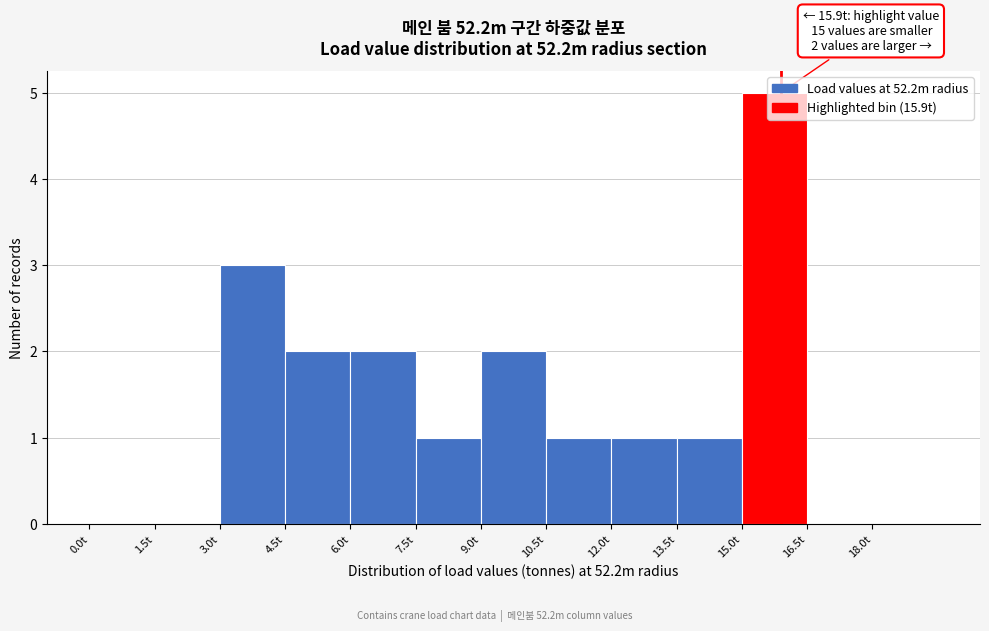

Which range on the x-axis has the tallest bar?

15.0 to 16.5